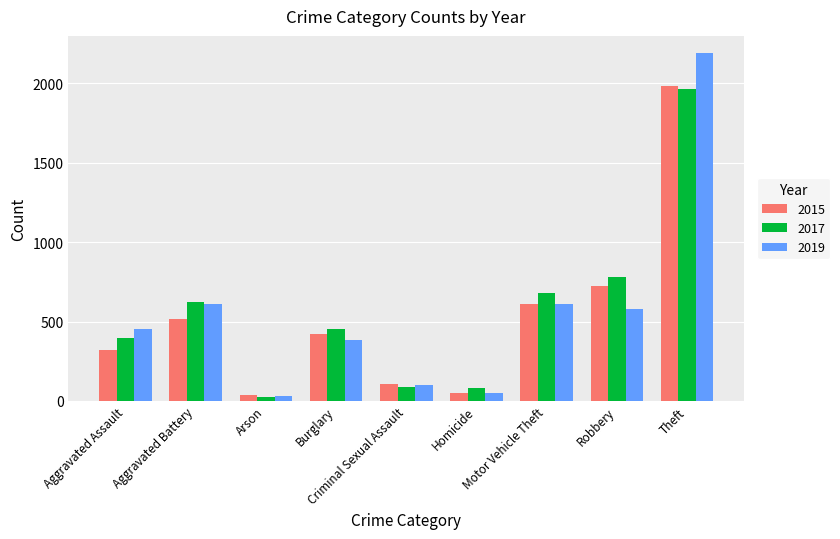

What is the value of the 2015 bar at the 3rd from the left?

35